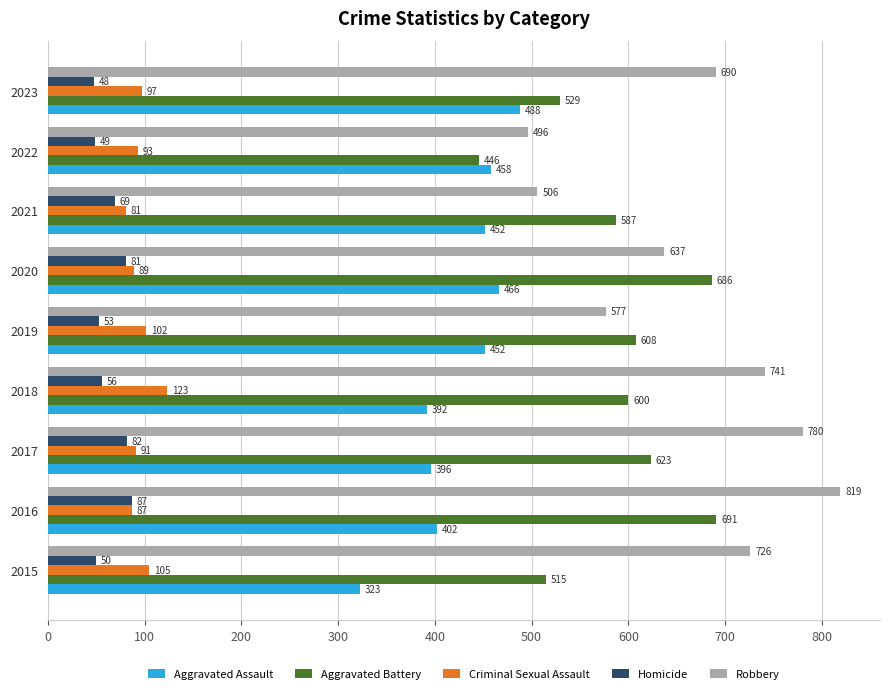

The Criminal Sexual Assault series shows 25 at 2015. True or false?

False